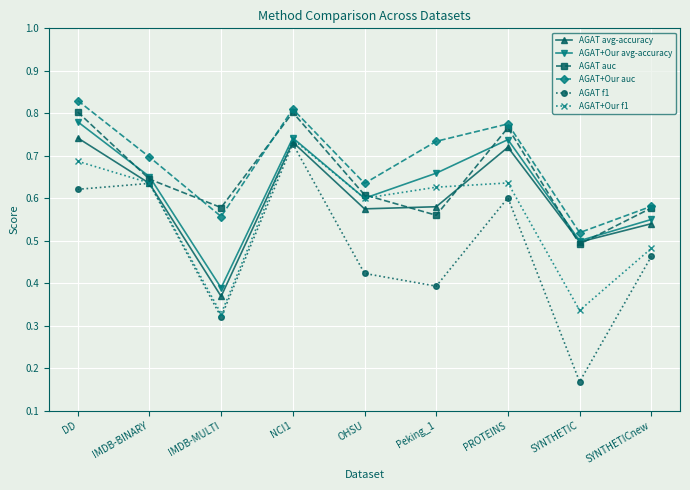

Which category has the lowest value in the AGAT f1 series?

SYNTHETIC